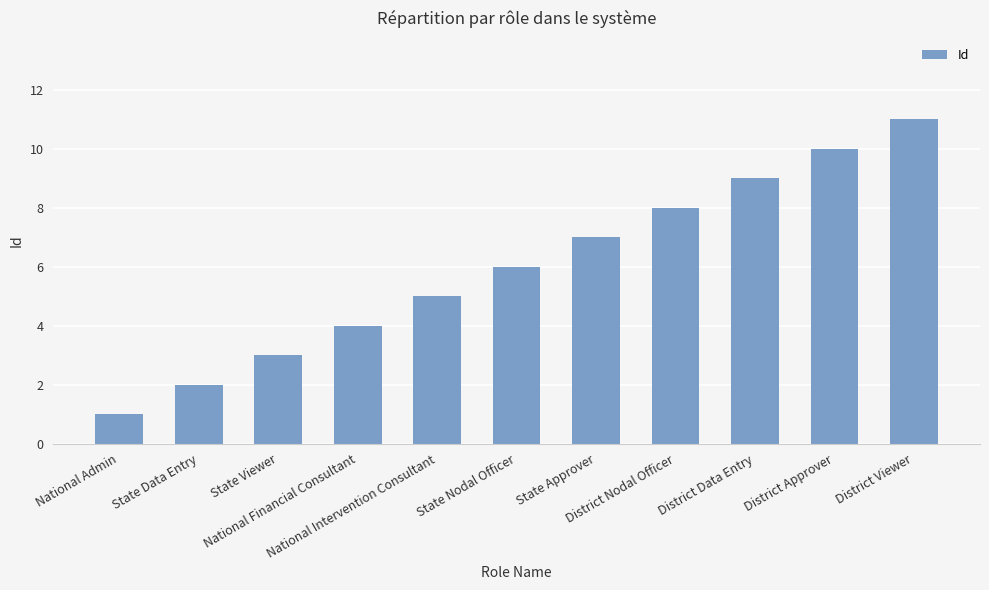

What is the average value?

6